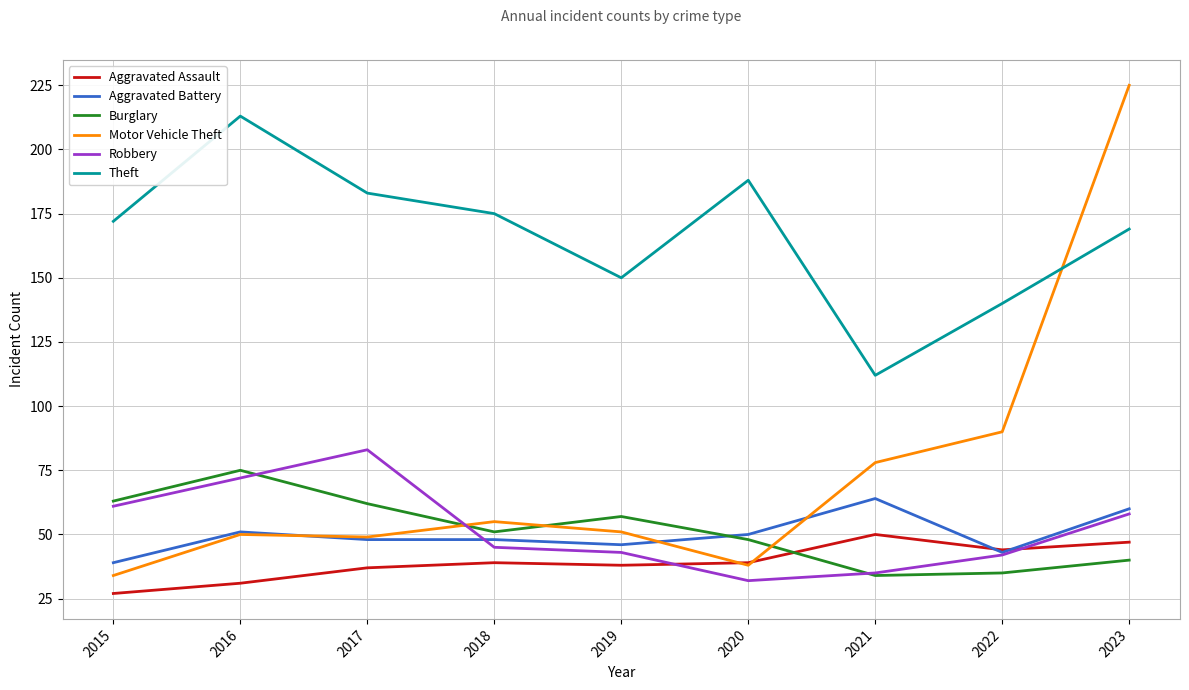

Is it true that Aggravated Assault equals 47 at 2023?

True